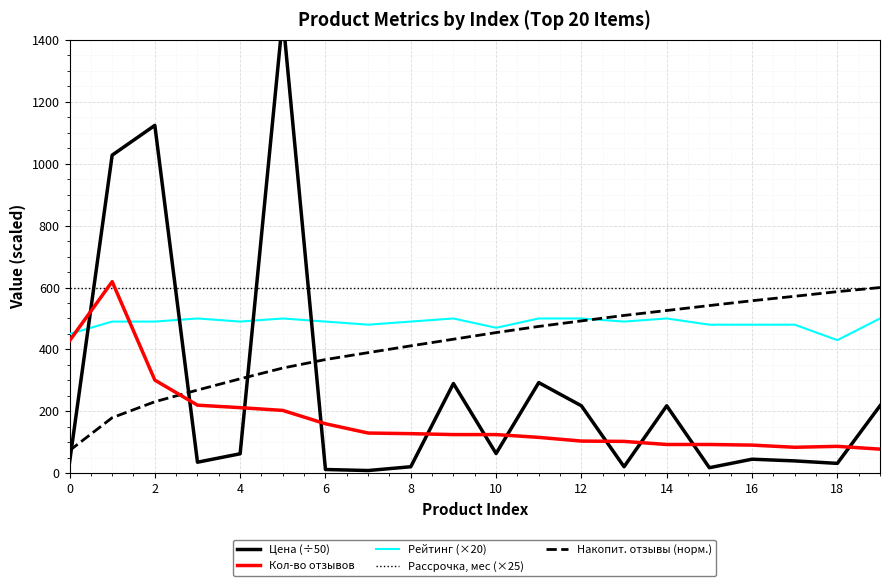

Which series has the largest range (max minus min)?

Цена (÷50)